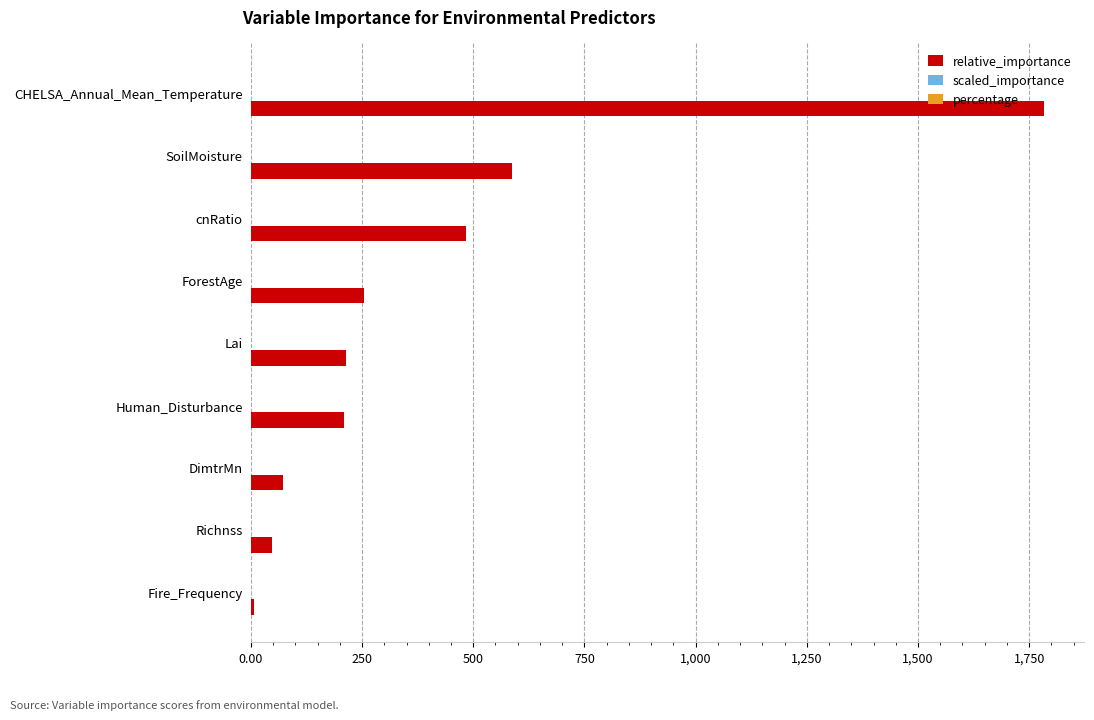

What is the maximum value shown in the chart?

1784.0